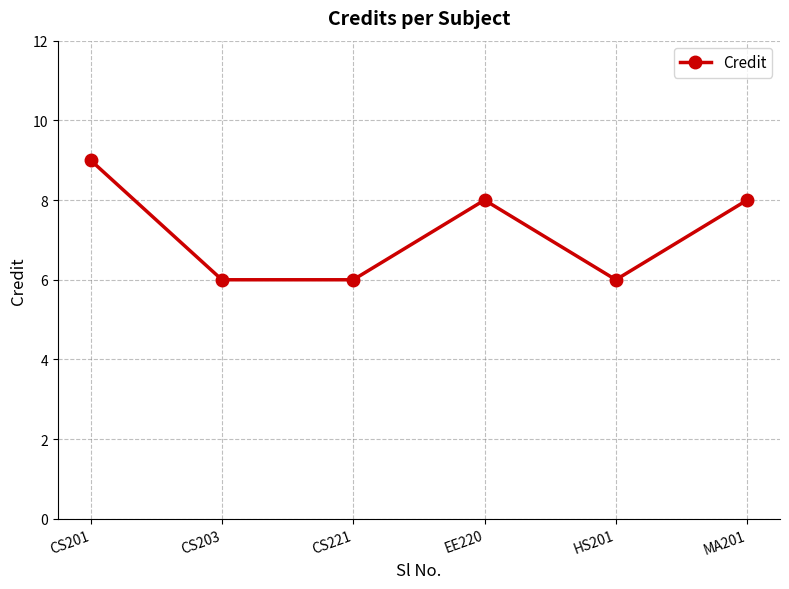

What is the ratio of the value at CS201 to the value at HS201?

1.5